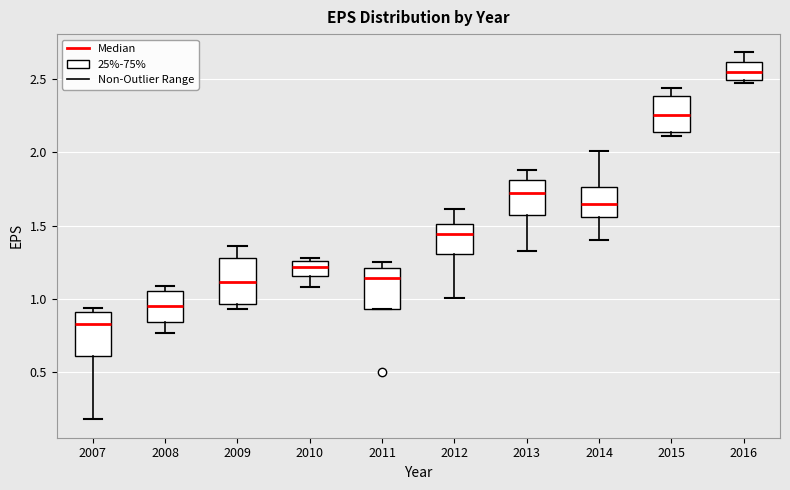

Where does the upper whisker of the box at x = 2012 end on the y-axis? The values are not printed on the chart, so give them approximately, as read against the axis.

1.60